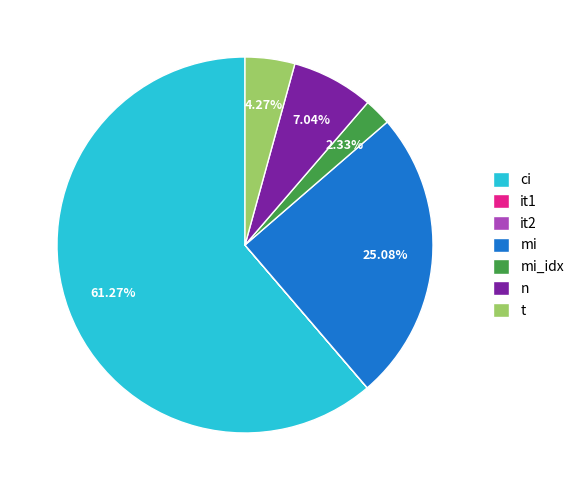

What is the largest slice in the pie chart?

ci